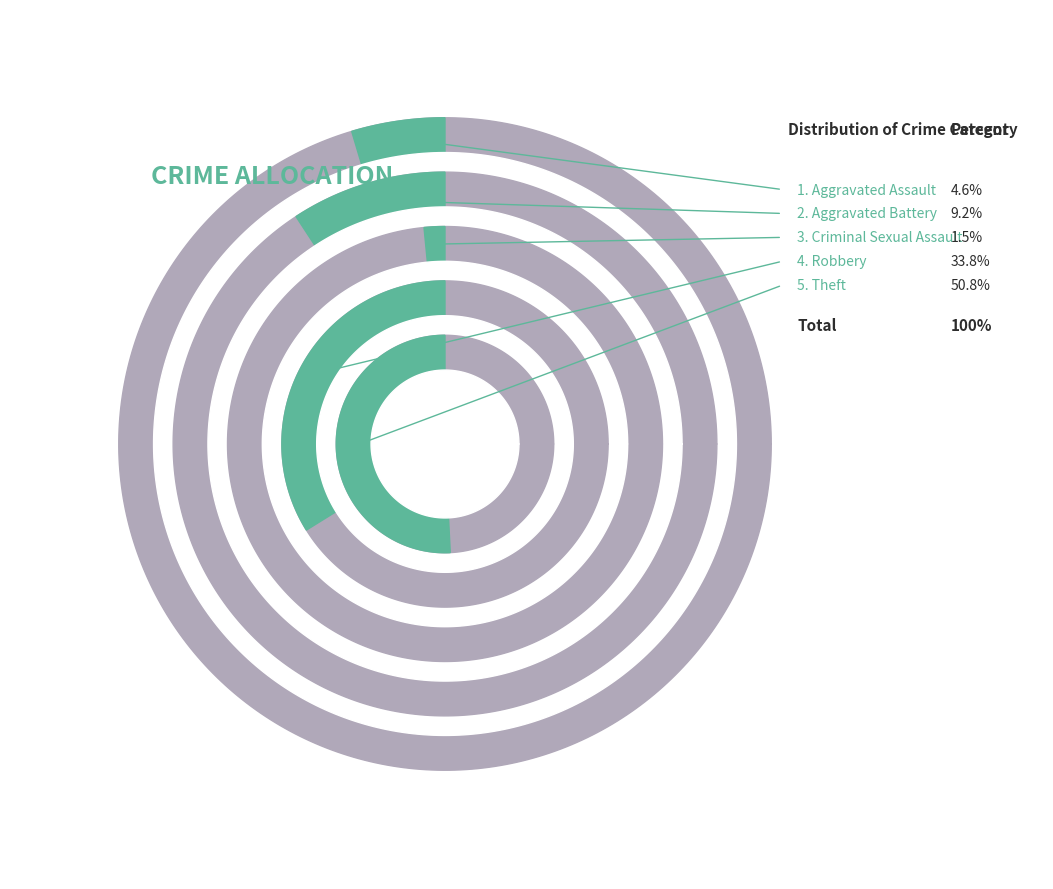

Which has a higher value, Robbery or Aggravated Assault?

Robbery